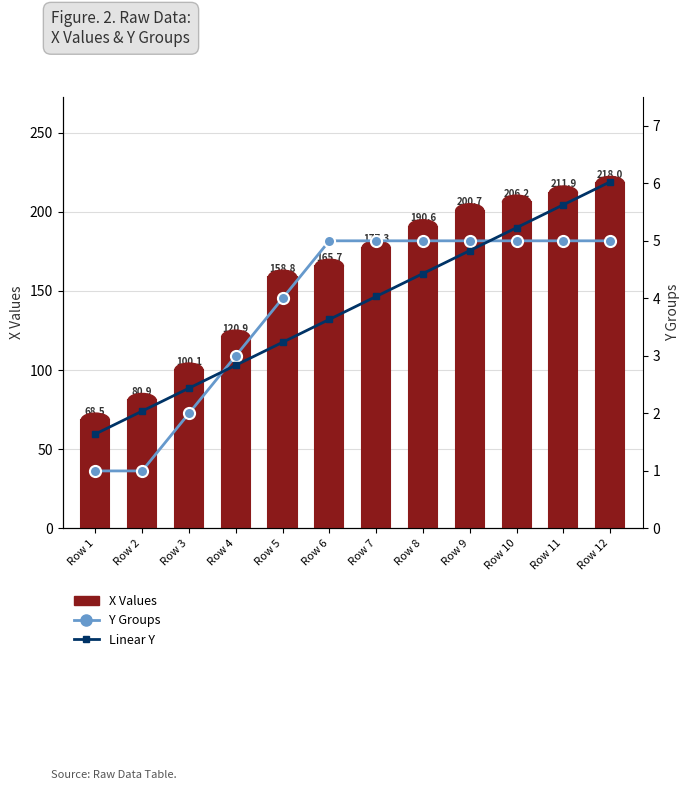

Which series has the largest total across all categories?

X Values